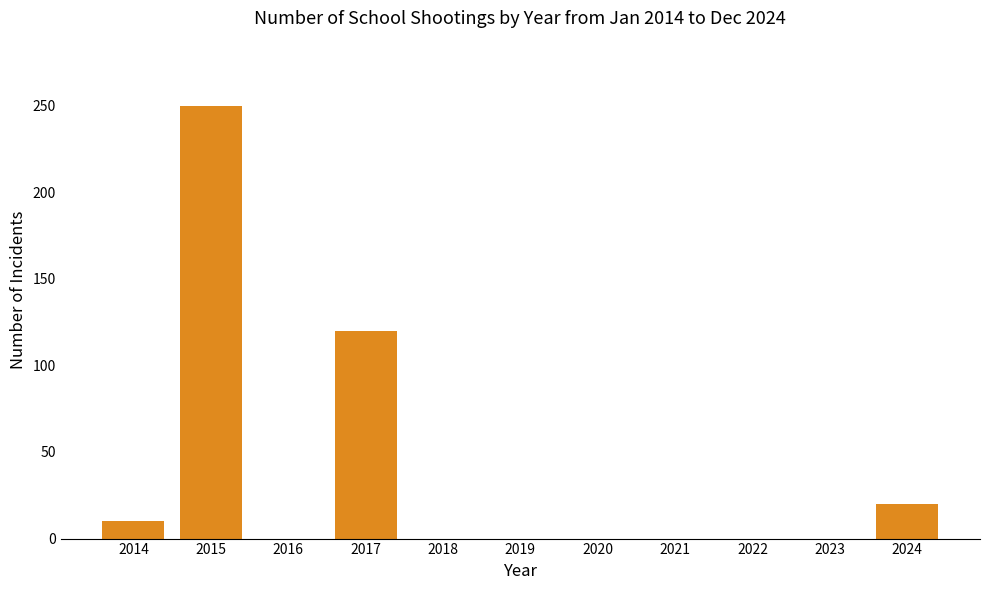

What is the change in value from 2014 to 2021?

-10